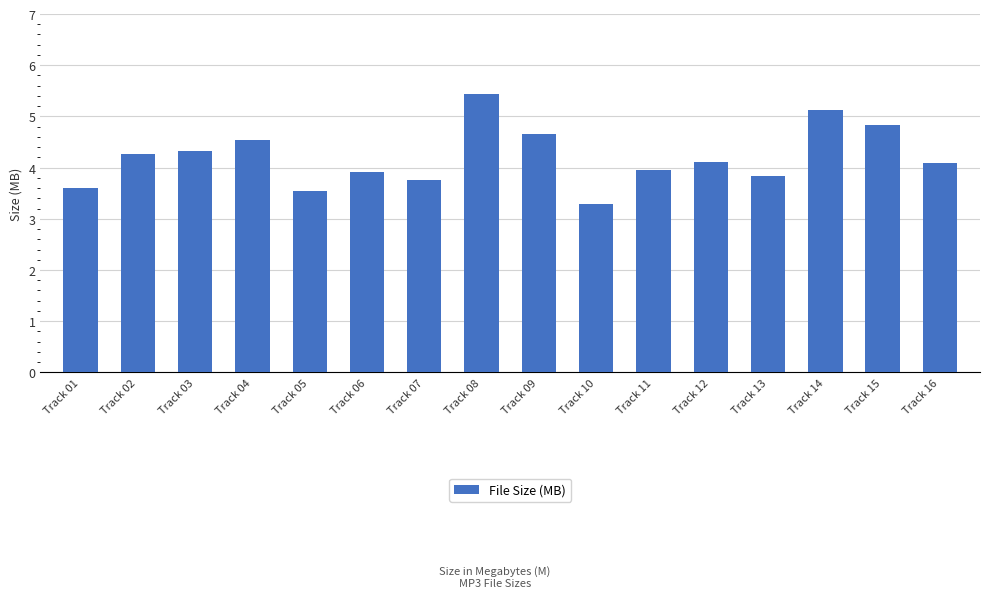

What is the change in value from Track 04 to Track 08?

+0.9